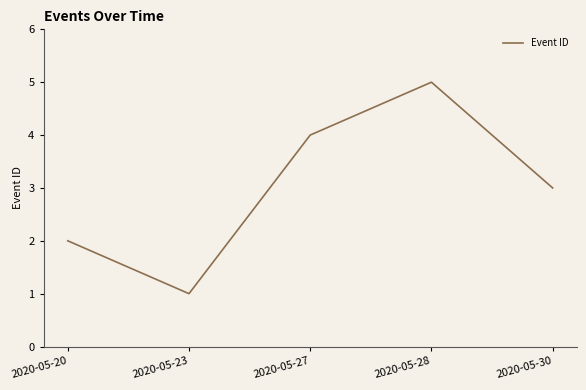

Rank the categories by value from lowest to highest.

2020-05-23, 2020-05-20, 2020-05-30, 2020-05-27, 2020-05-28